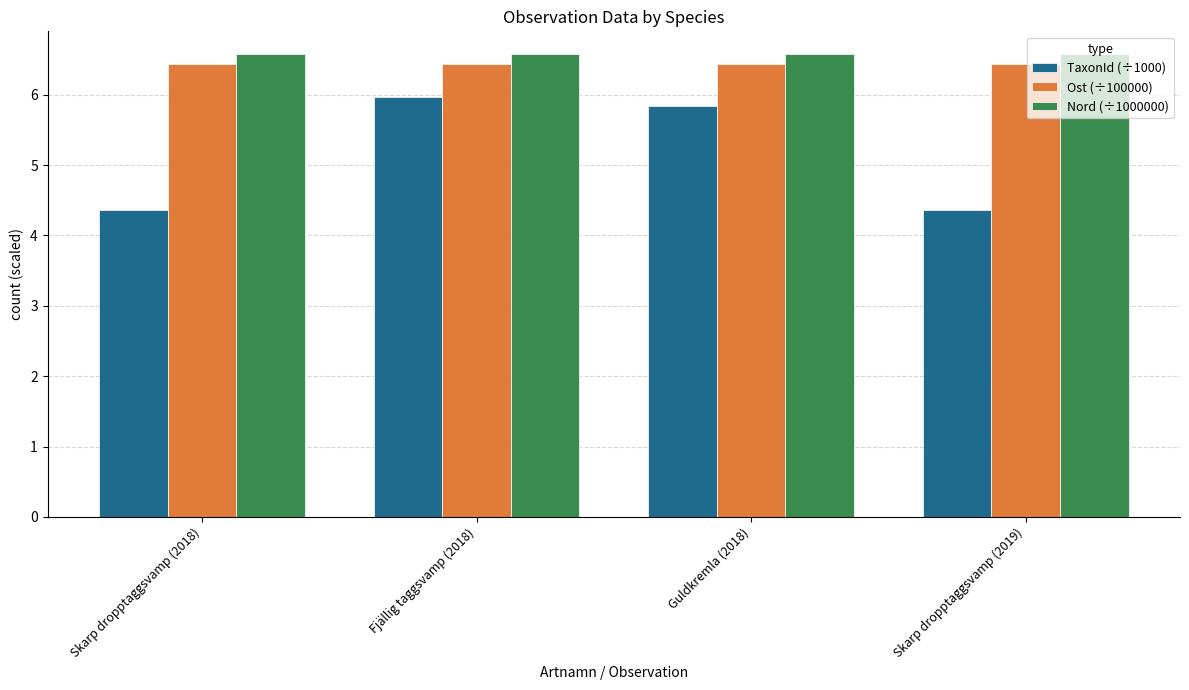

Which series has the largest range (max minus min)?

TaxonId (÷1000)